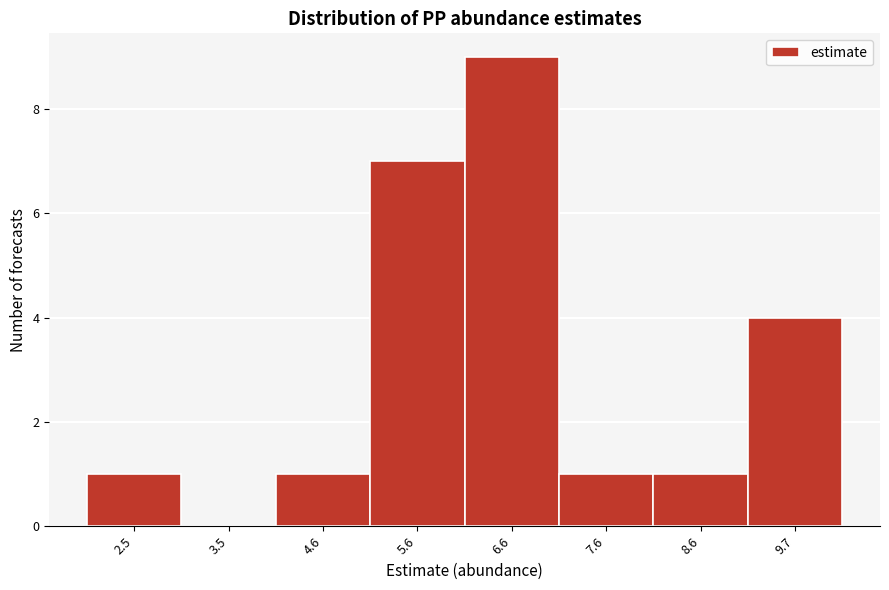

Reading left to right, transcribe this chart: for each bar, give the range it covers on the x-axis and its height. Neither the bar edges nor the heights are printed on the chart, so give them approximately, as read against the axes.

2.0 to 3.0: 1
3.0 to 4.0: 0
4.0 to 5.0: 1
5.0 to 6.0: 7
6.0 to 7.2: 9
7.2 to 8.2: 1
8.2 to 9.2: 1
9.2 to 10.2: 4